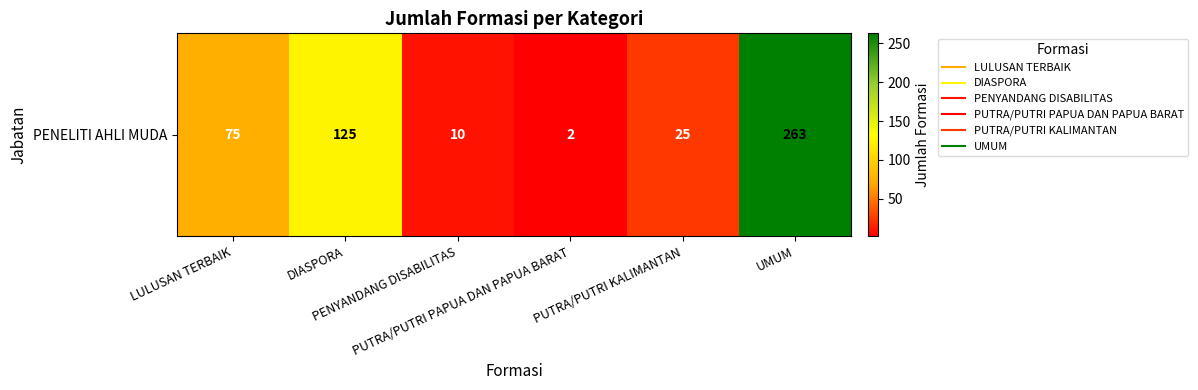

Between PENYANDANG DISABILITAS and PUTRA/PUTRI KALIMANTAN, which is larger?

PUTRA/PUTRI KALIMANTAN